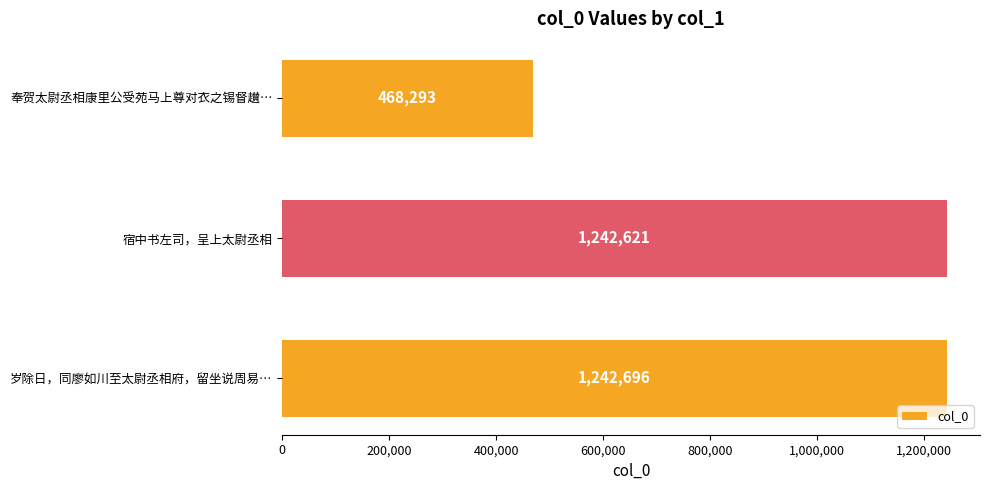

What is the maximum value shown in the chart?

1242696